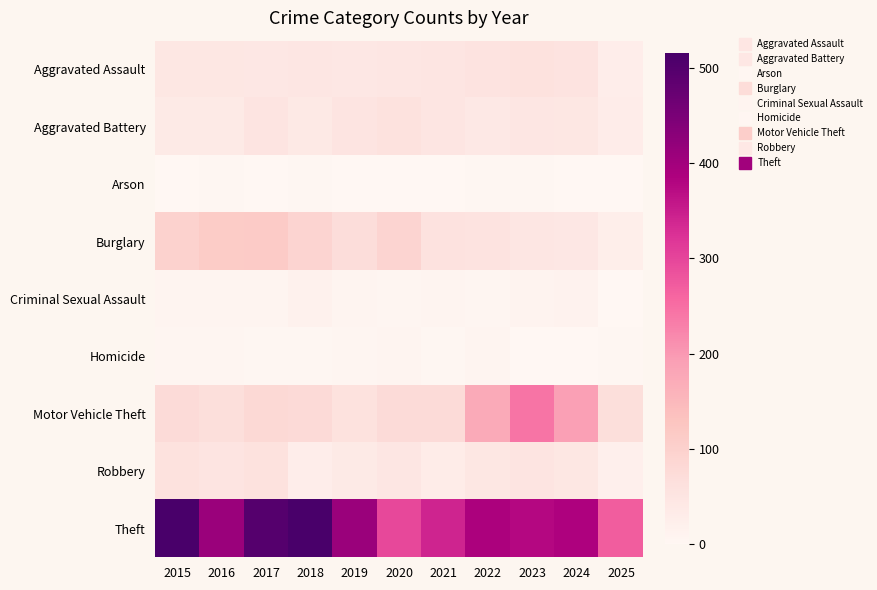

Which series has the widest spread of values?

Theft